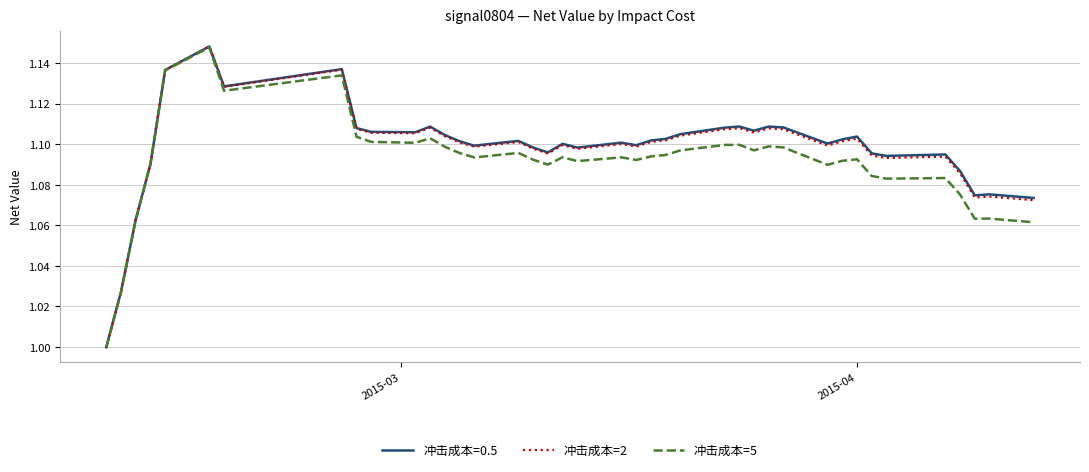

Does the chart display data point markers on the line(s)?

No